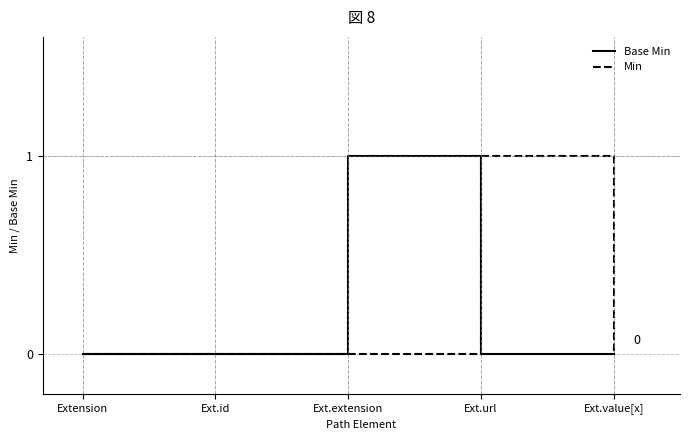

Is this an area chart (filled region under the line)?

No